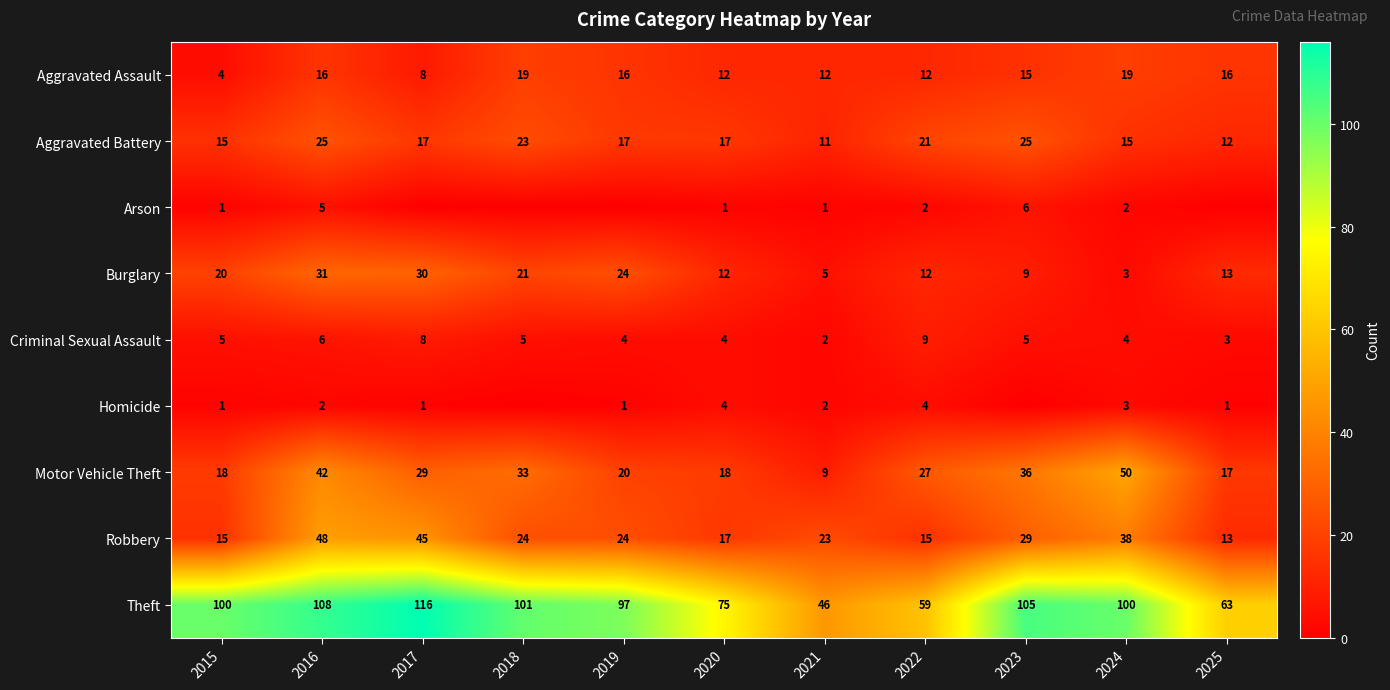

What is the maximum value for Burglary?

31